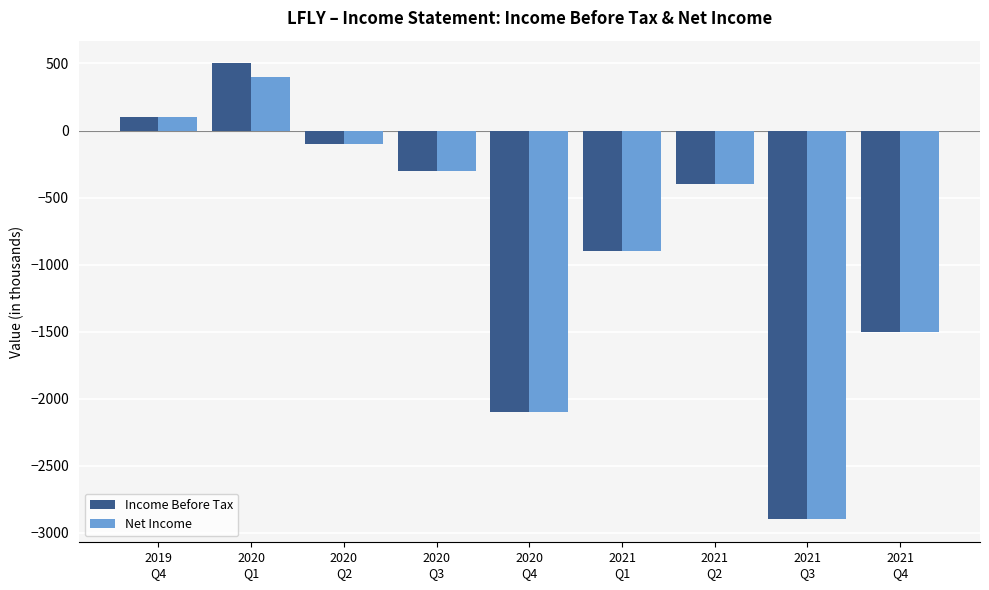

What is the average value of the Income Before Tax series?

-844